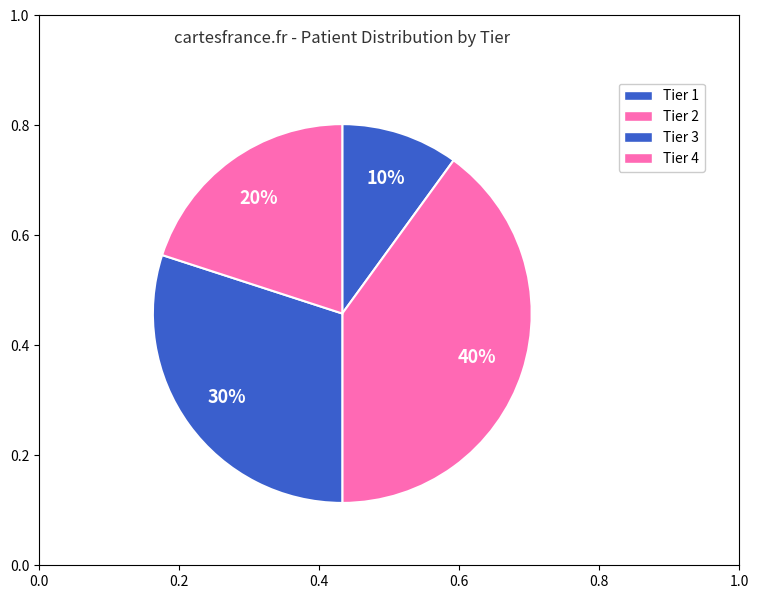

What percentage is NOT represented by Tier 1?

90.0%